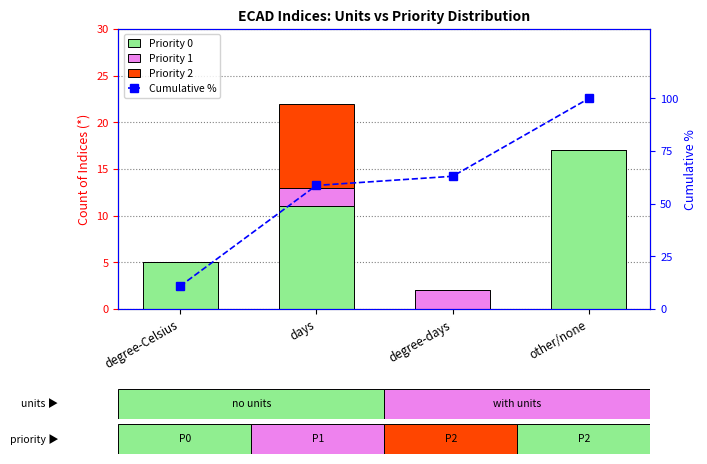

How many groups of bars are there?

4